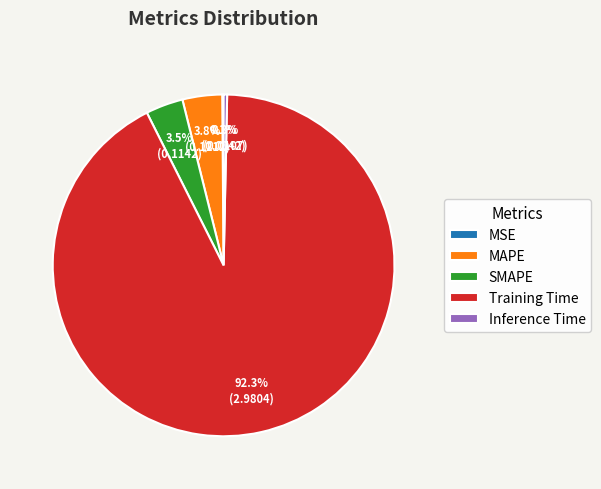

Is the sum of Inference Time and SMAPE greater than half?

No